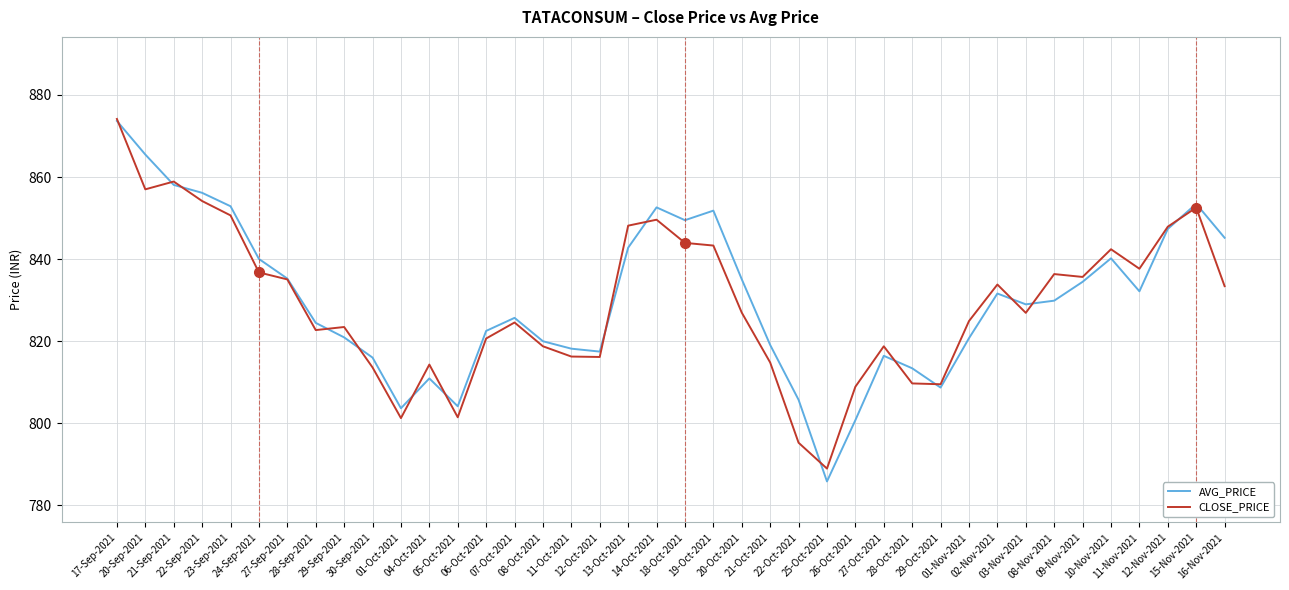

What is the smallest value displayed?

785.8